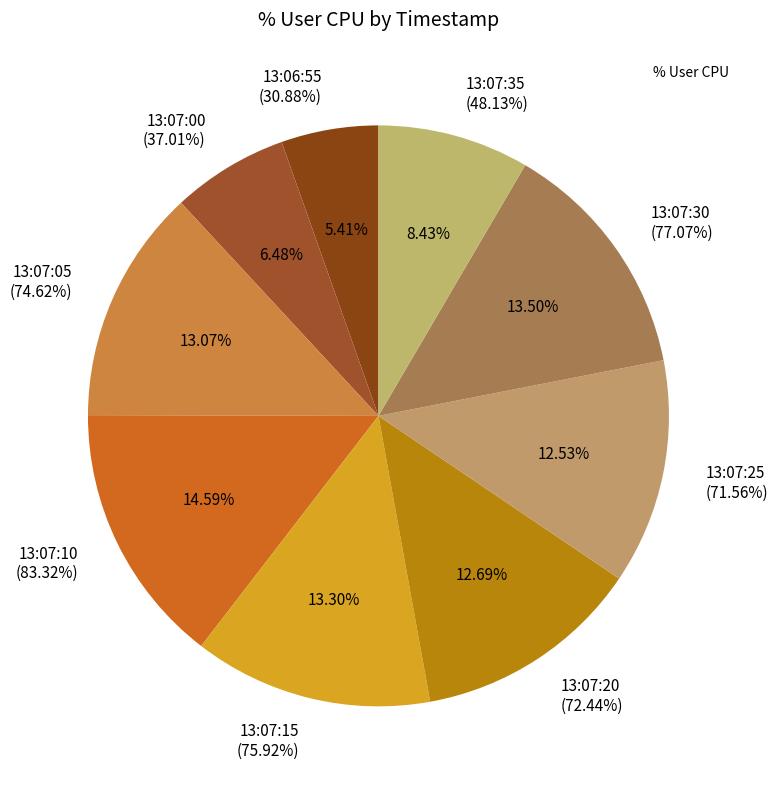

What percentage is the 13:07:30 slice, to the nearest percent?

13%